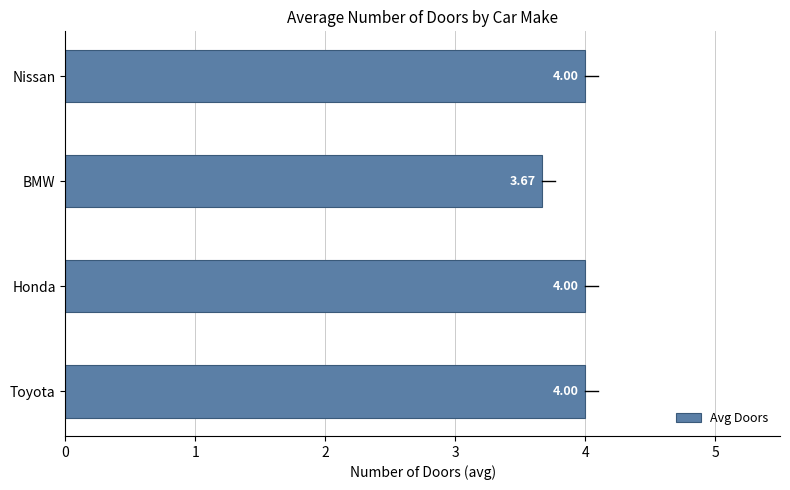

Which category has the lowest value across all series?

BMW